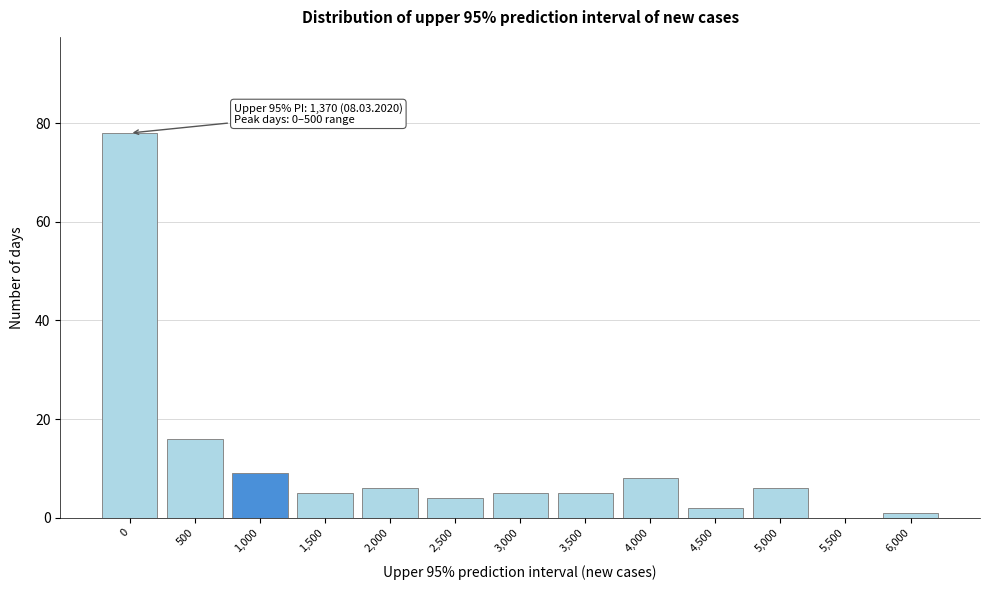

Reading left to right, extract all data points from this chart.

0=78	500=16	1,000=9	1,500=5	2,000=6	2,500=4	3,000=5	3,500=5	4,000=8	4,500=2	5,000=6	5,500=0	6,000=1